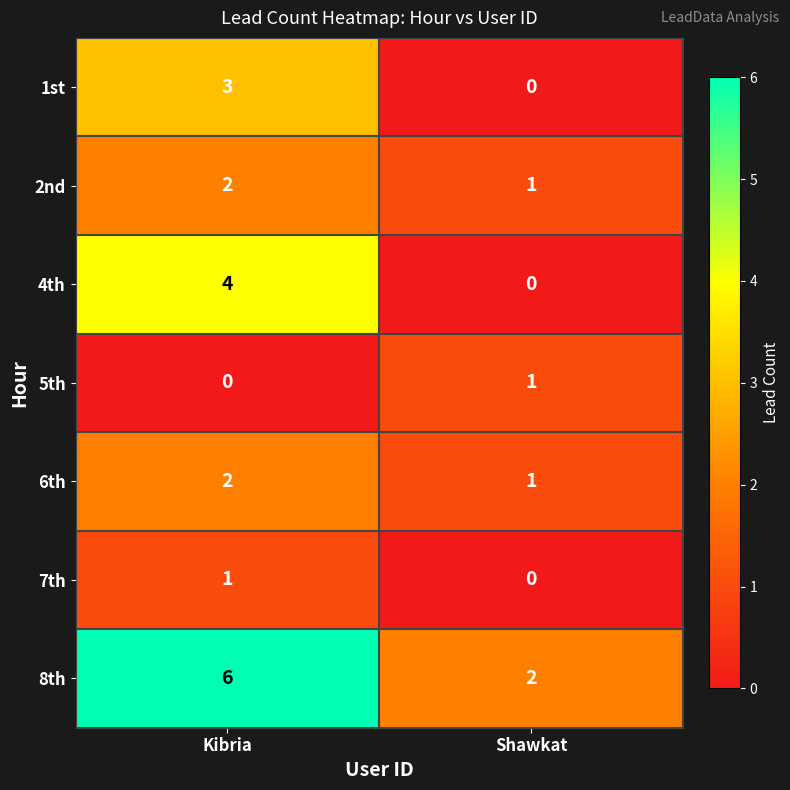

What is the average value of the 8th series?

4